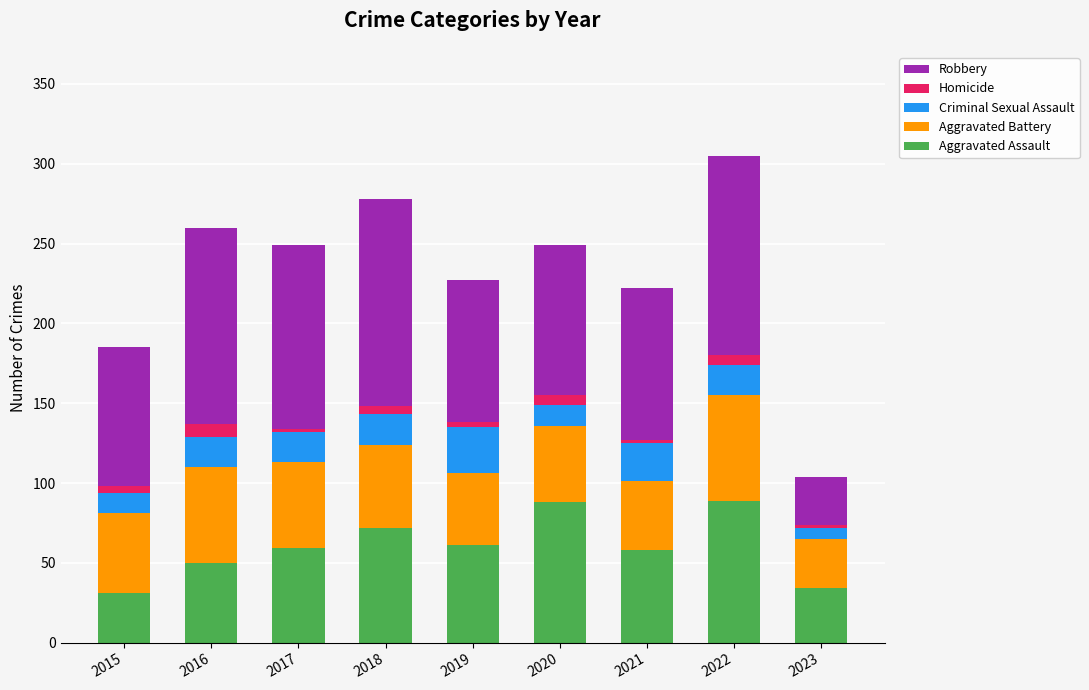

The value of Aggravated Assault at 2023 is 34. True or false?

True